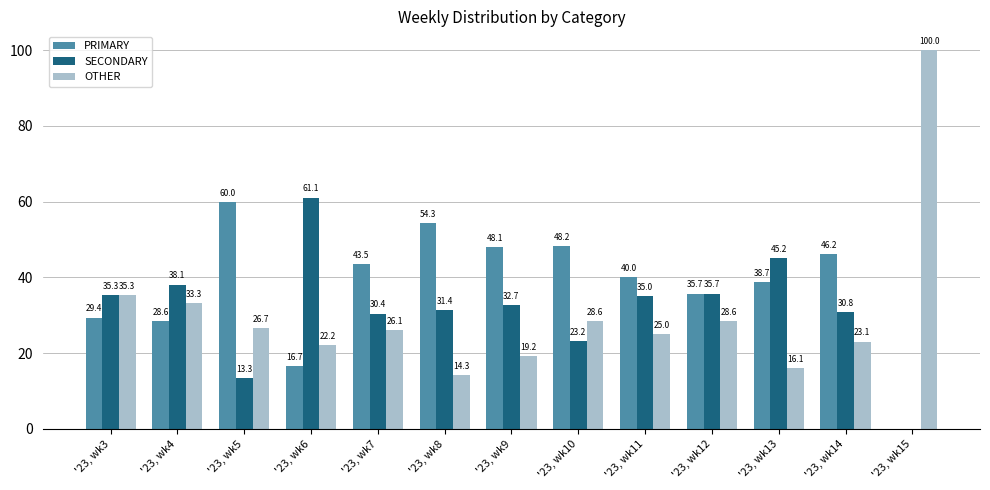

Reading left to right, list all the values displayed in this chart.

PRIMARY: 29.4	28.6	60.0	16.7	43.5	54.3	48.1	48.2	40.0	35.7	38.7	46.2	0.0
SECONDARY: 35.3	38.1	13.3	61.1	30.4	31.4	32.7	23.2	35.0	35.7	45.2	30.8	0.0
OTHER: 35.3	33.3	26.7	22.2	26.1	14.3	19.2	28.6	25.0	28.6	16.1	23.1	100.0